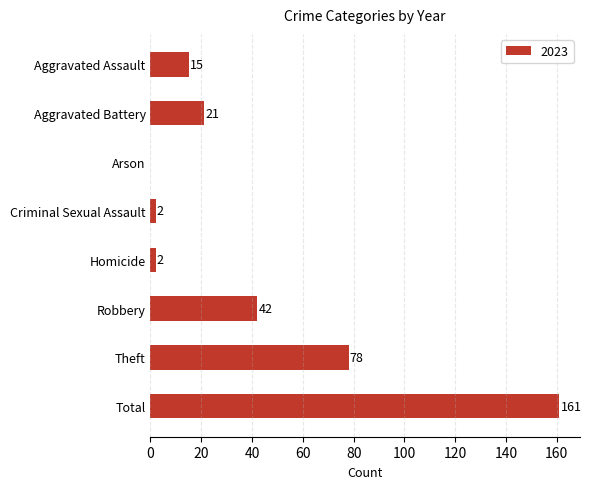

Read the value at Total.

161